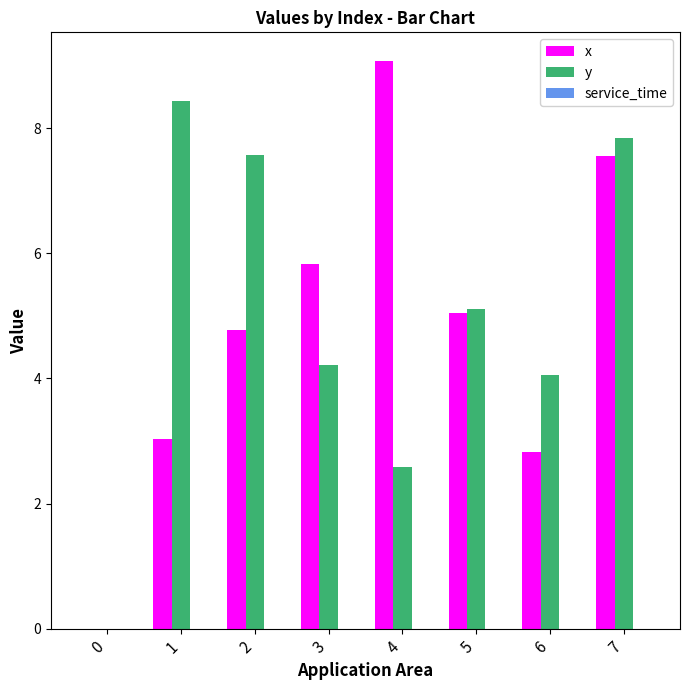

Is it true that y equals 4.0 at 6?

True